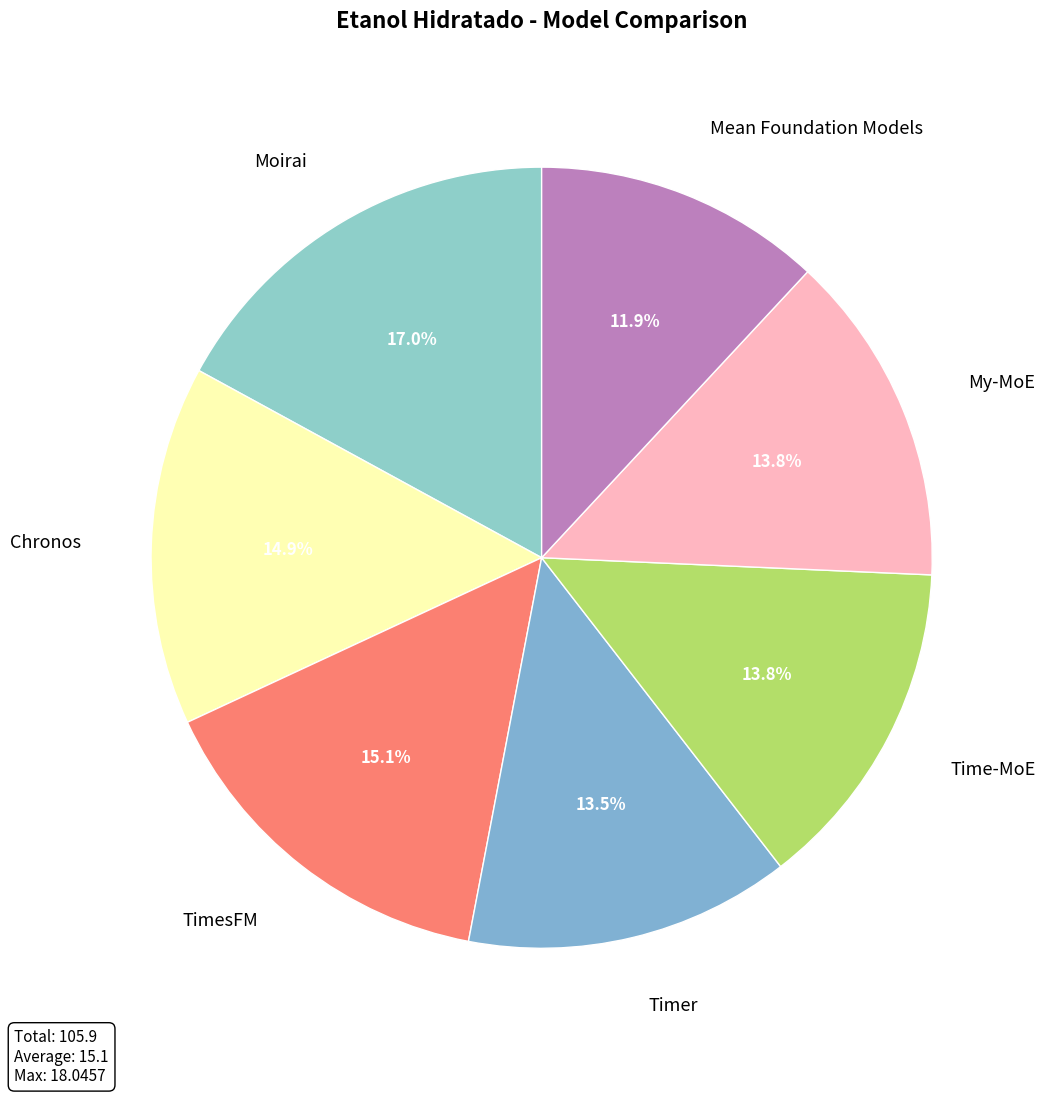

What portion of the pie excludes Timer?

86.5%